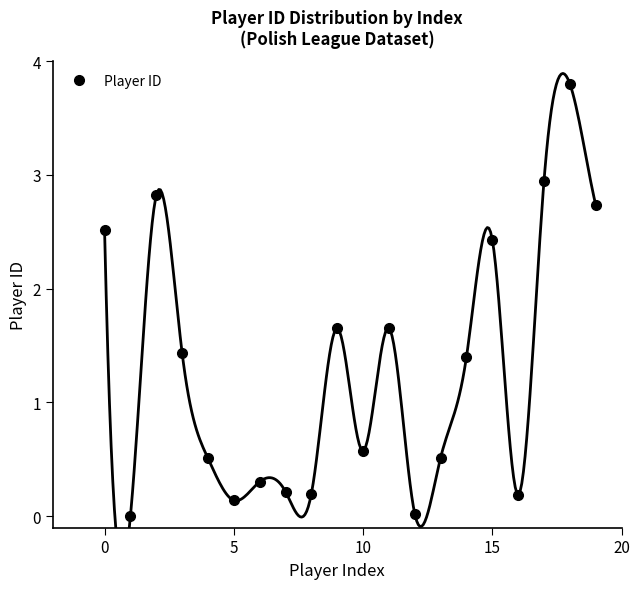

What is the ratio of the value at 19 to the value at 14?

2.0